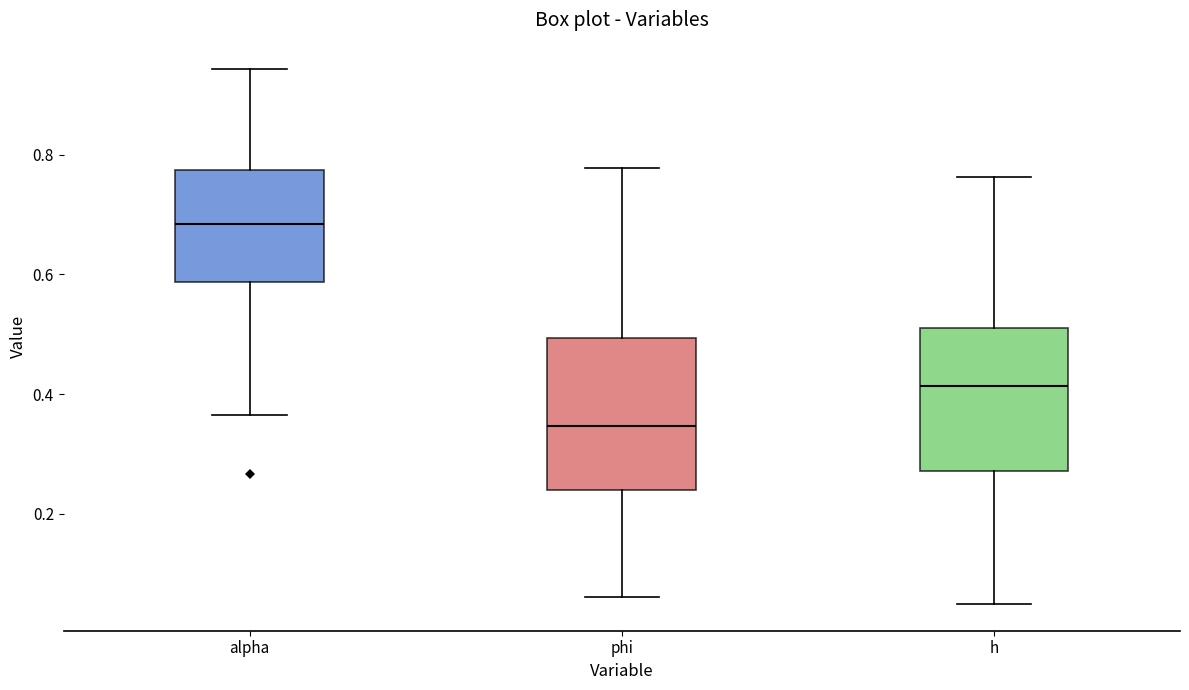

Where is the upper edge of the box for alpha on the y-axis? The values are not printed on the chart, so give them approximately, as read against the axis.

0.78